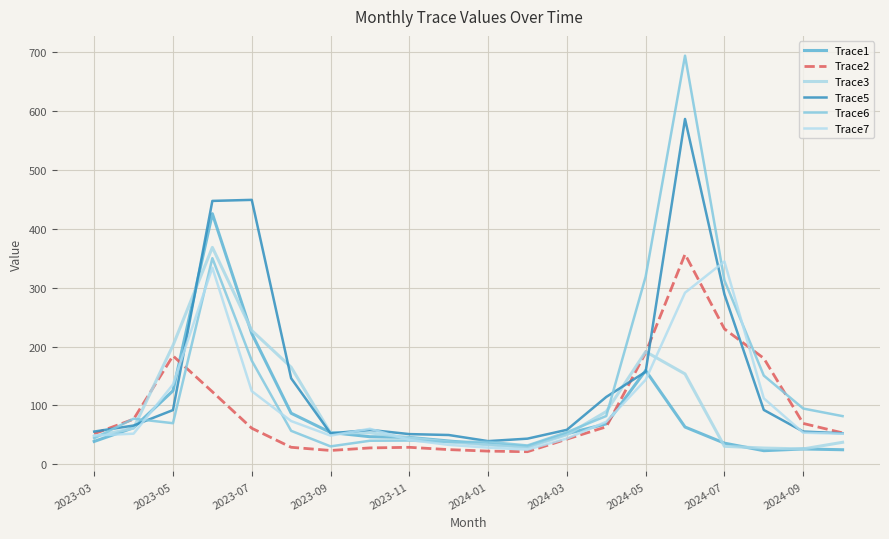

How many lines are shown in the chart?

6